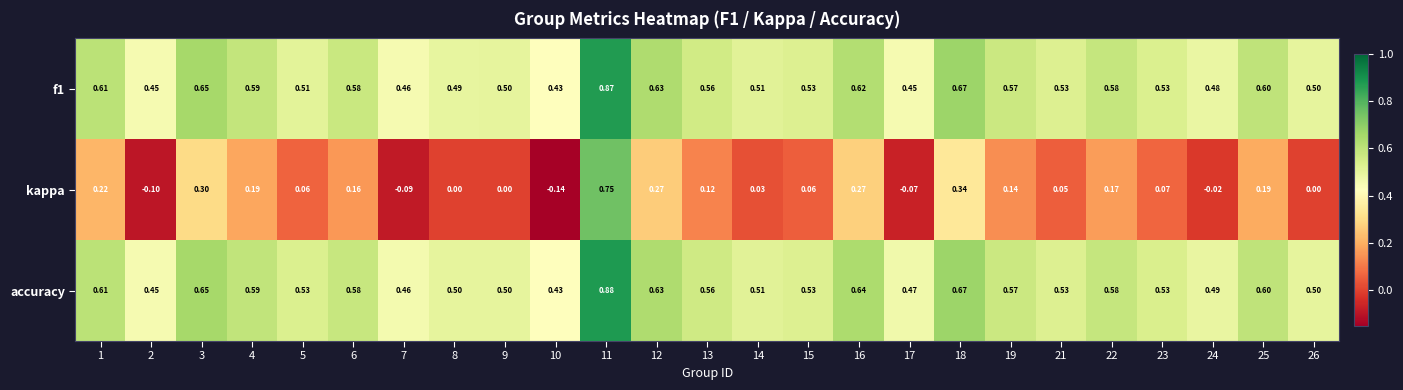

Which series has the largest total across all categories?

accuracy